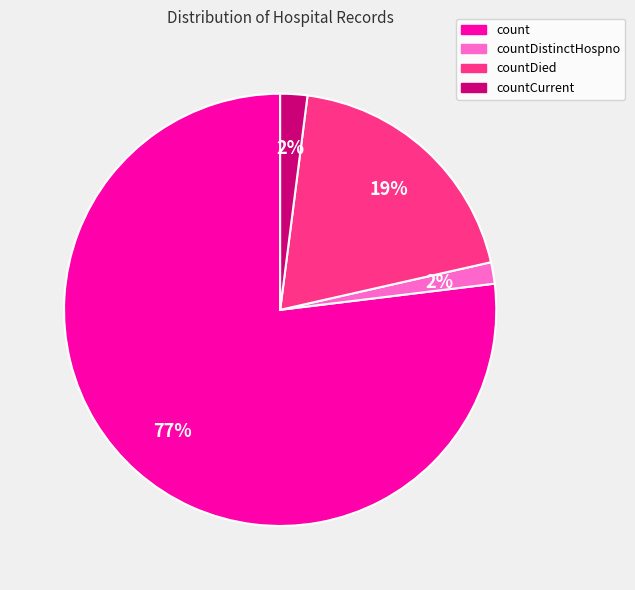

To the nearest percent, what is the average slice percentage?

25%